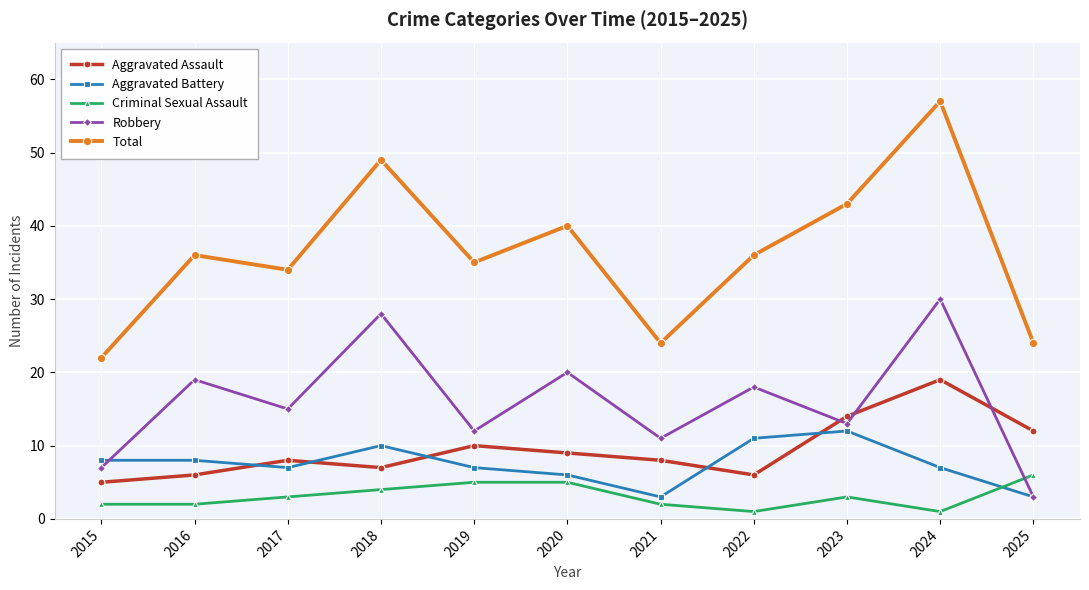

How many data points in Criminal Sexual Assault are less than 3?

5